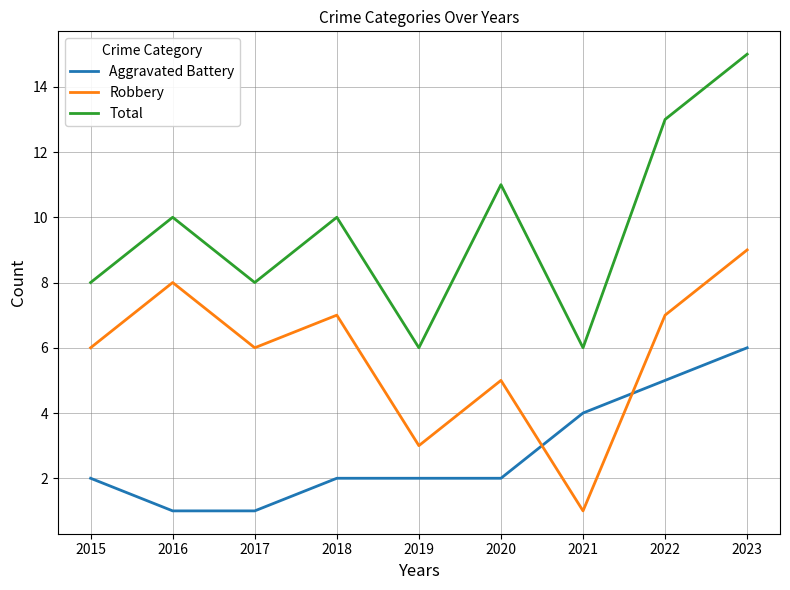

How many values in the Total series are below 10?

4